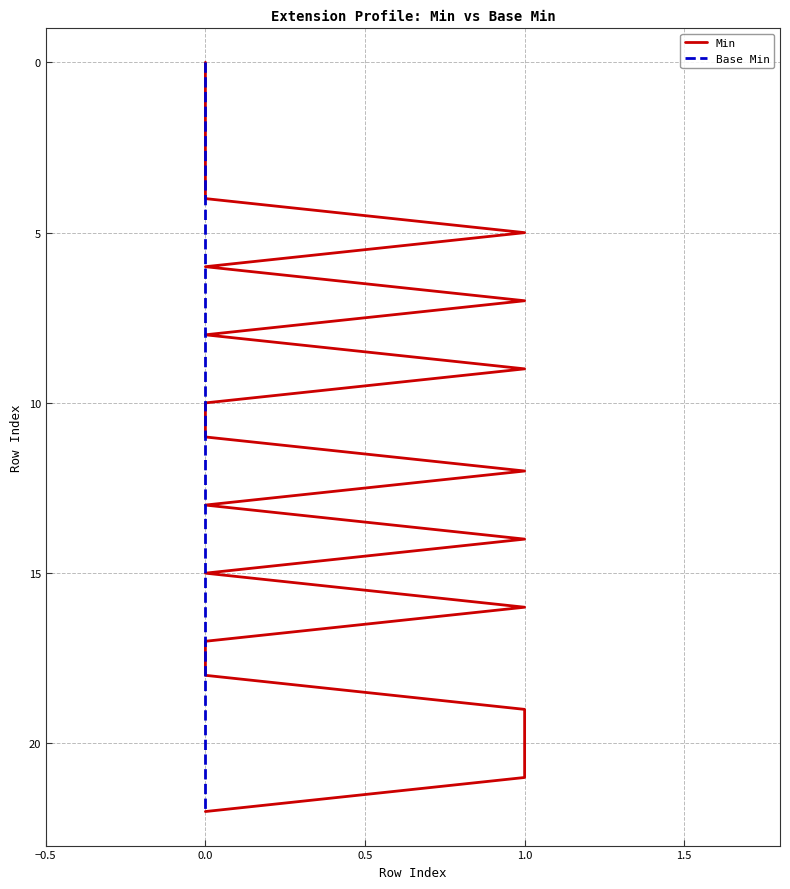

Which series has the largest range (max minus min)?

Min